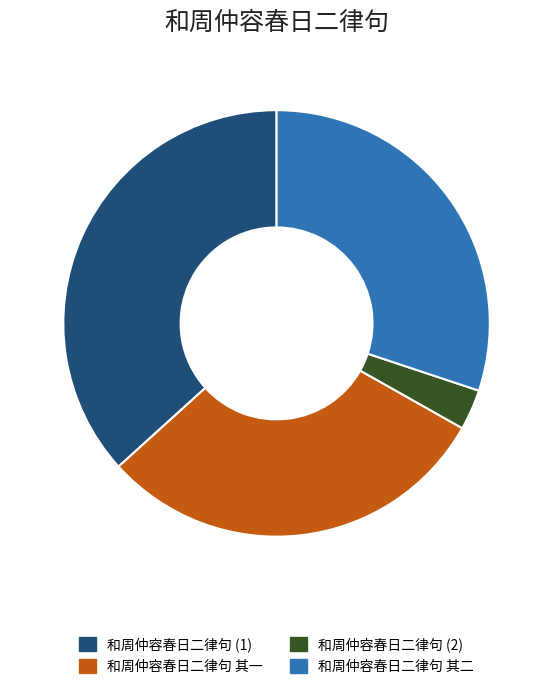

Do 和周仲容春日二律句 其一 and 和周仲容春日二律句 其二 together represent more than half of the pie?

Yes